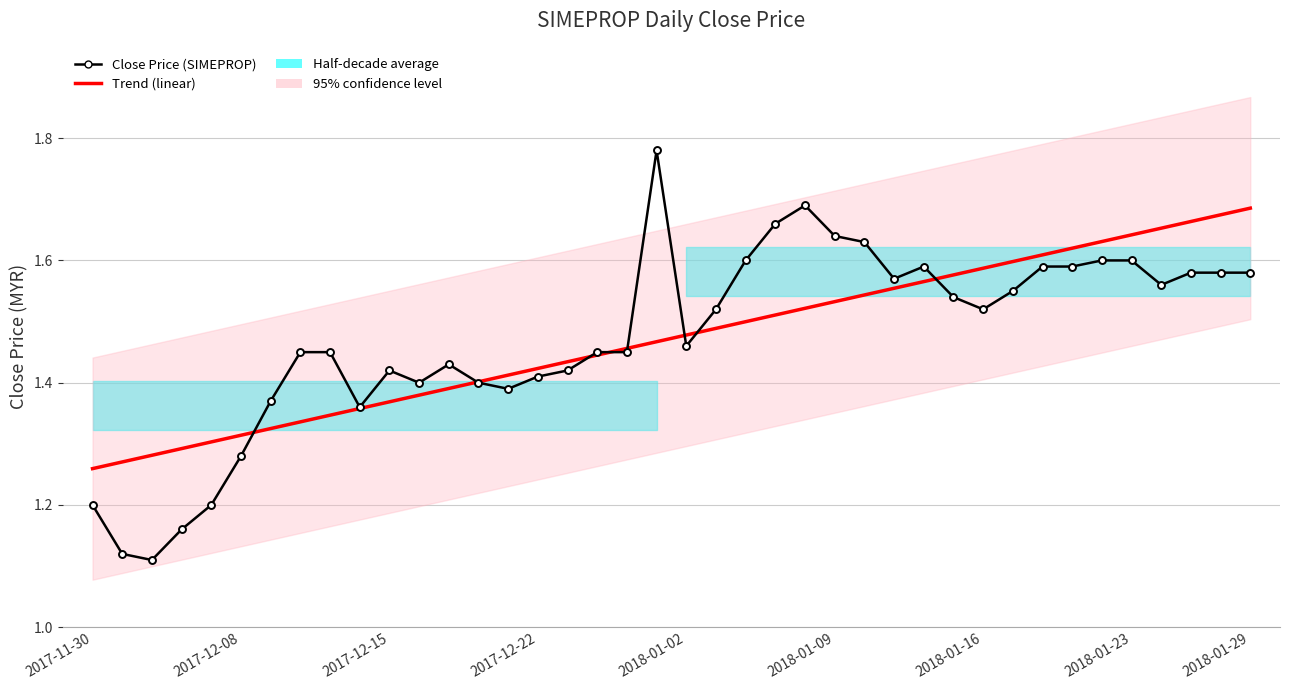

How many lines are shown in the chart?

2